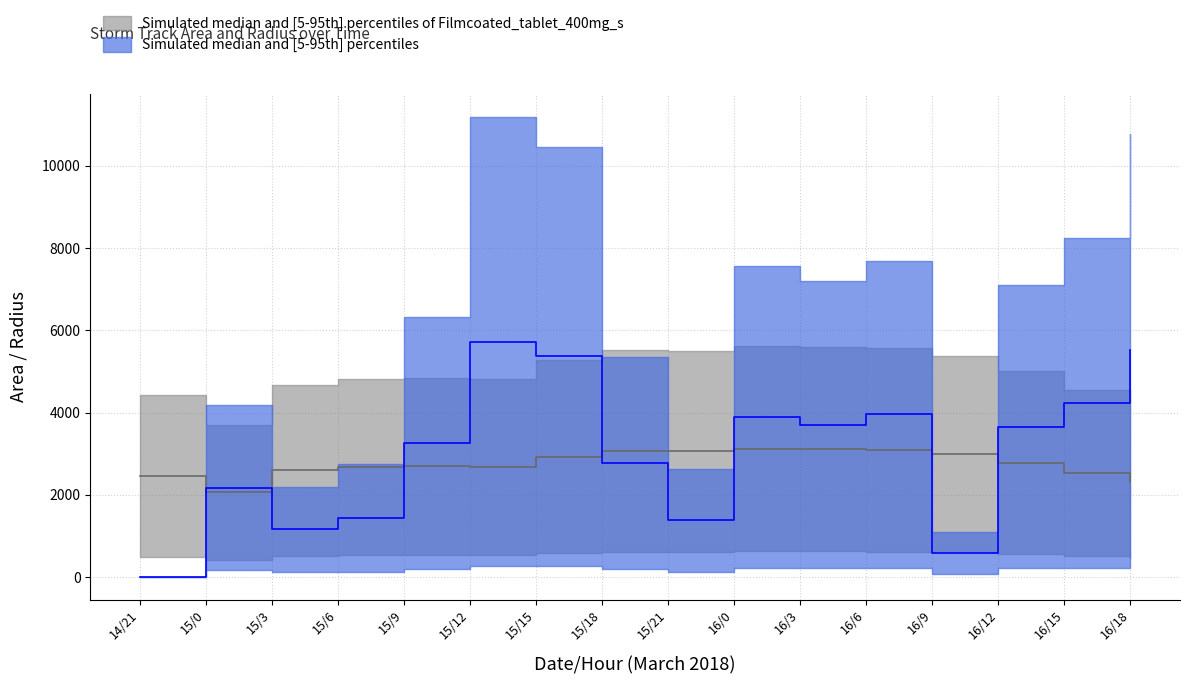

In p_grad, how many points are higher than both neighbors (excluding endpoints)?

3